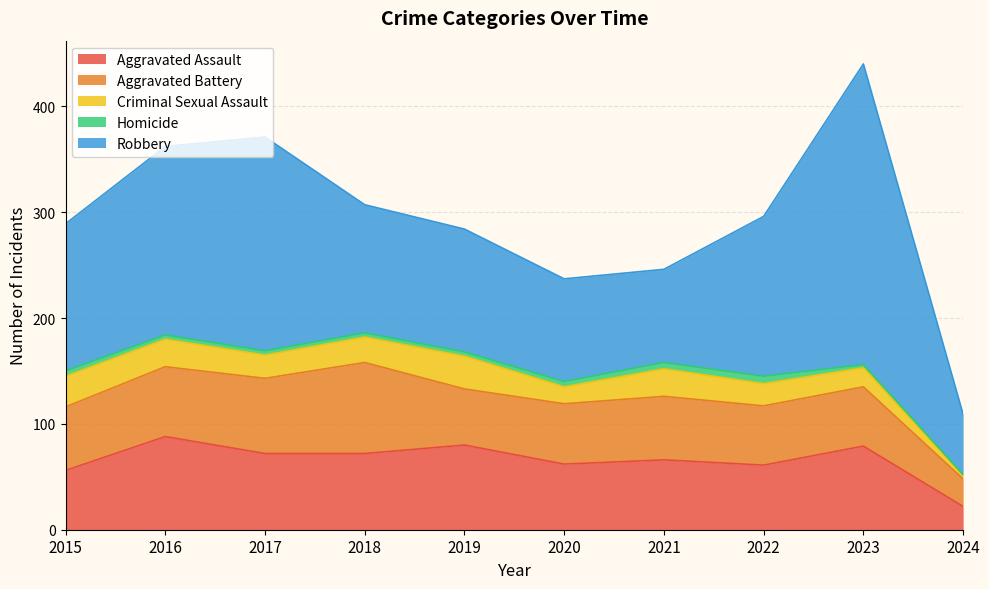

The value of Aggravated Assault at 2020 is 62. True or false?

True